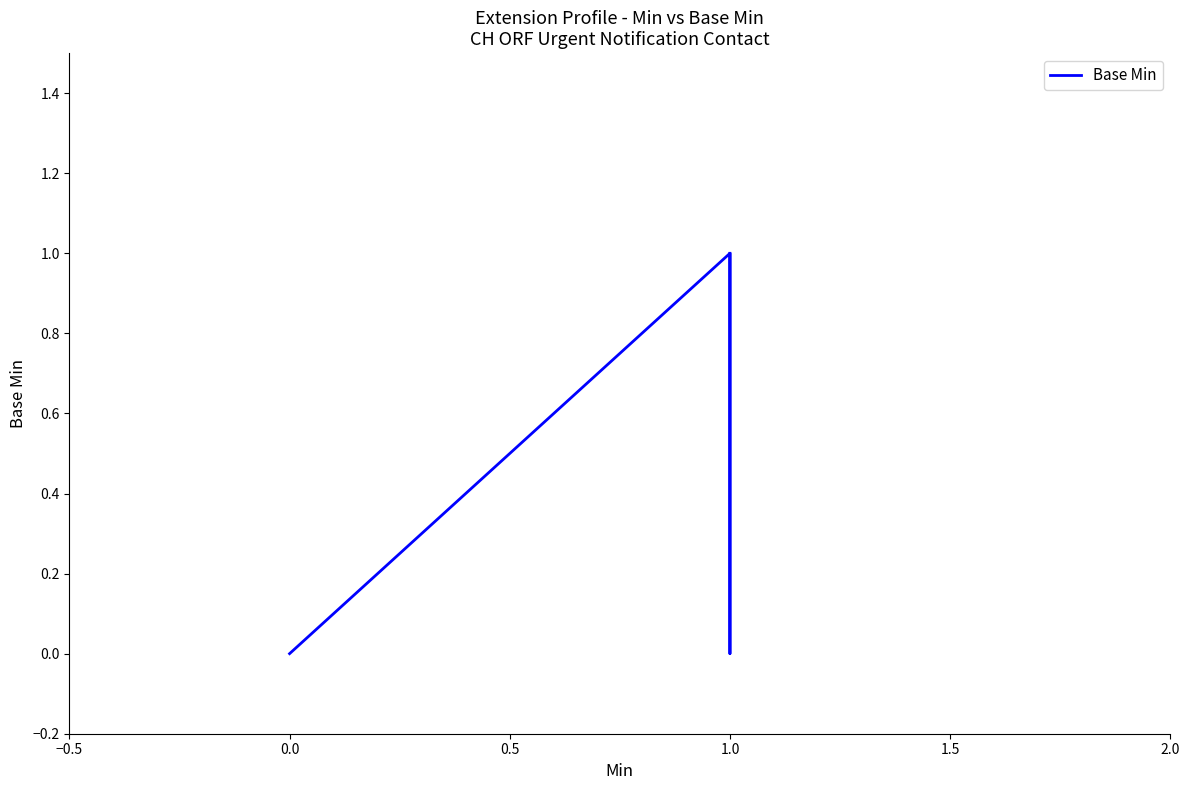

The value at 0.0 is 1. True or false?

False